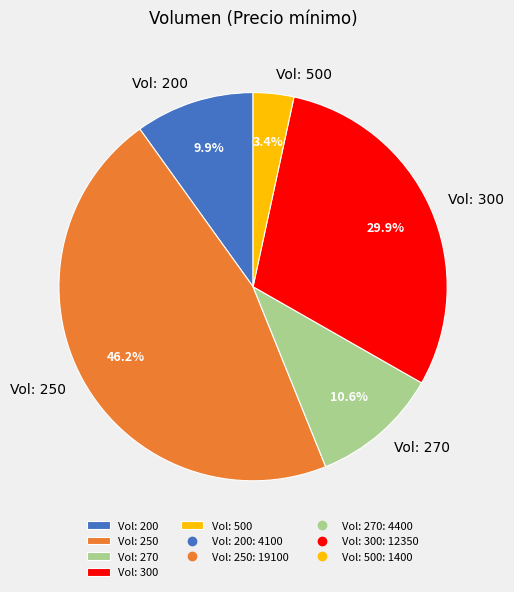

Which slice is the largest?

Vol: 250